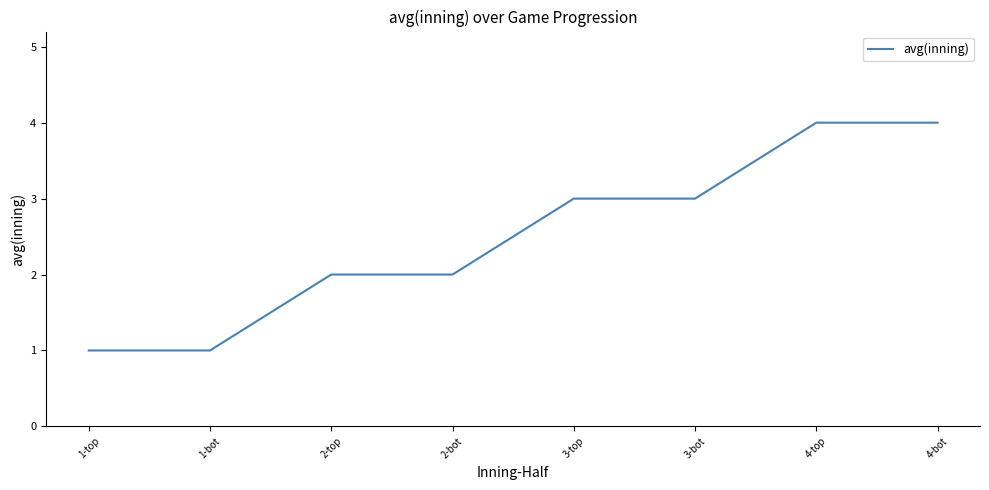

What is the change in value from 1-bot to 4-bot?

+3